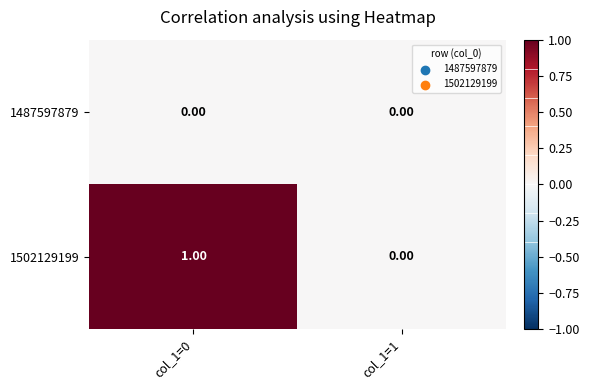

Rank the series by their maximum value, from highest to lowest.

1502129199, 1487597879